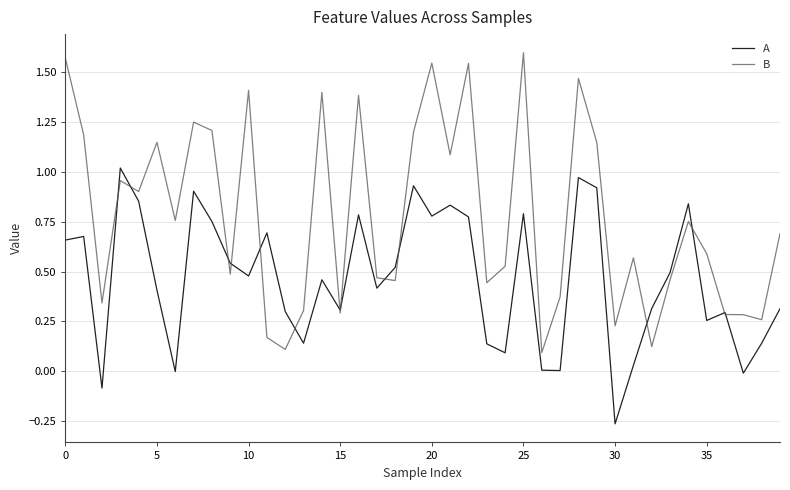

How many distinct data groups are displayed?

2